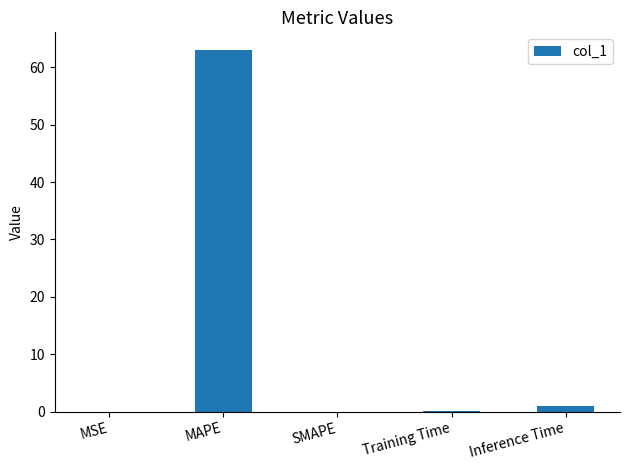

What is the change in value from MAPE to Training Time?

-62.9